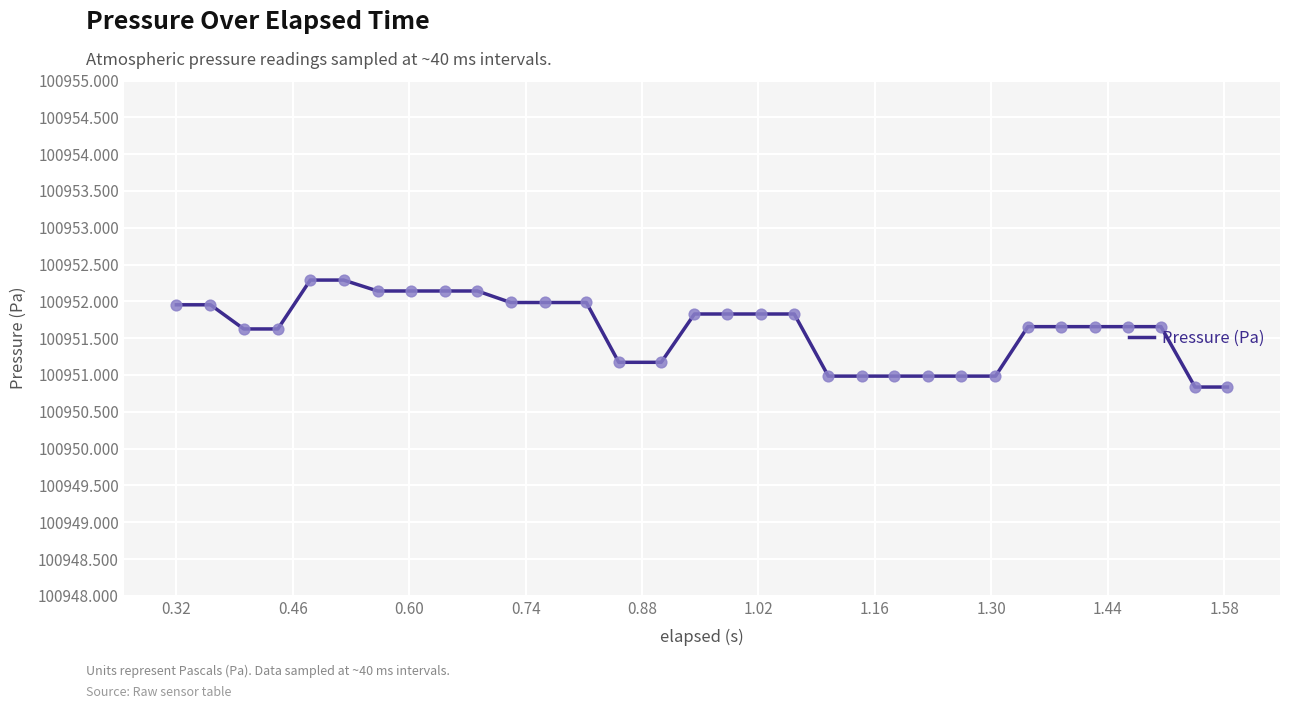

What is the difference between the maximum and minimum values?

1.5